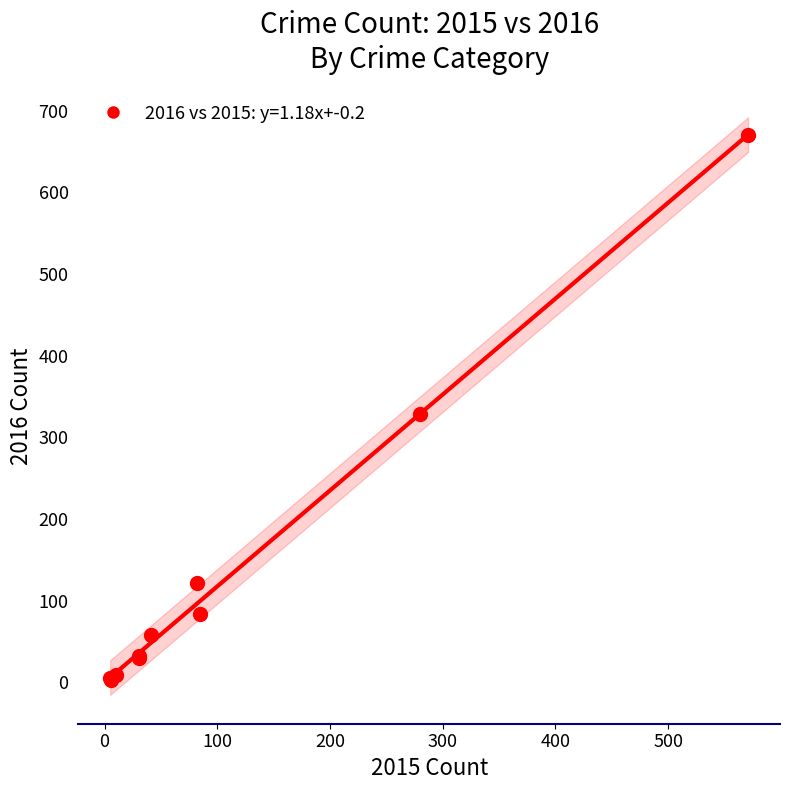

What Y value in the scatter plot is closest to 336?

328